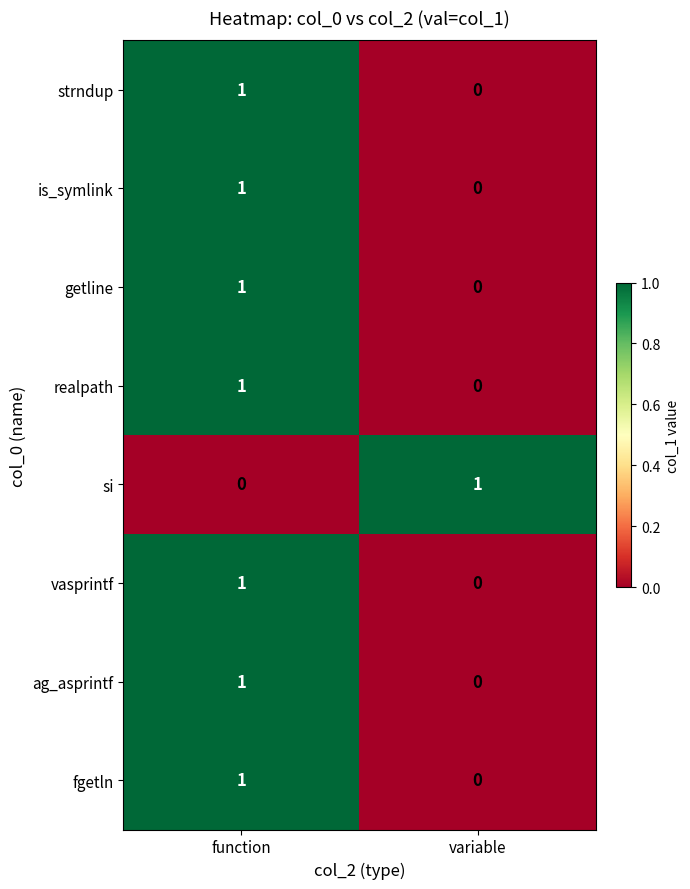

At which category is the sum across all series the highest?

function